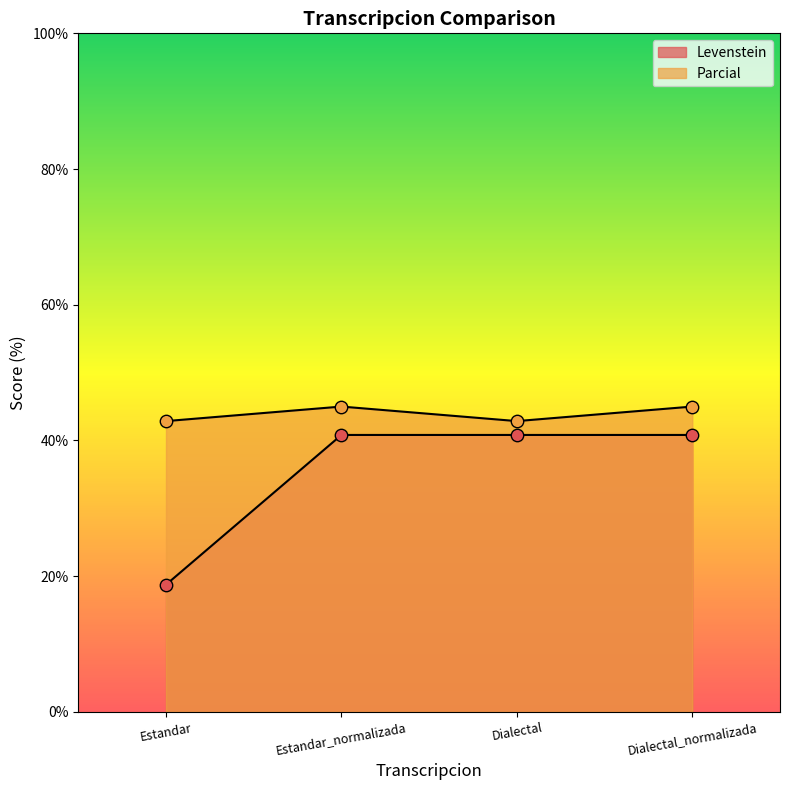

Which series contains the highest Y value?

Parcial